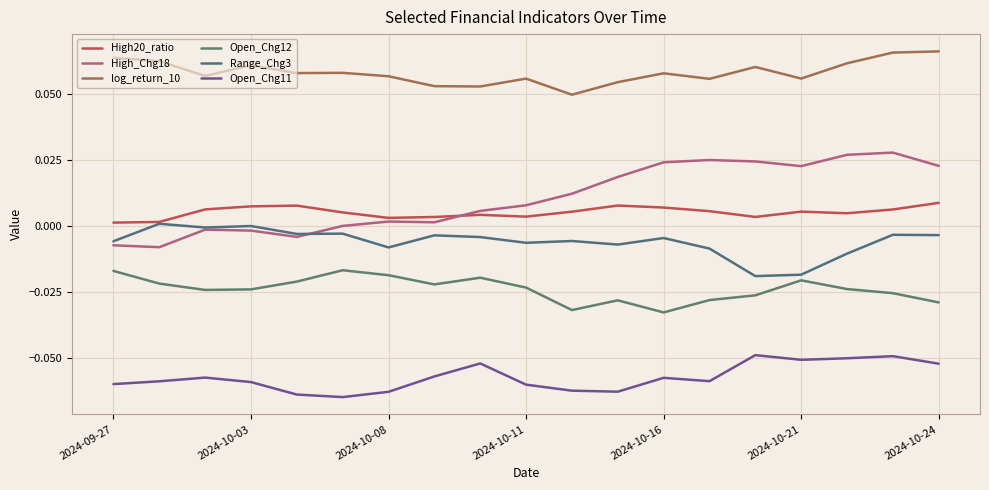

How many distinct data groups are displayed?

6